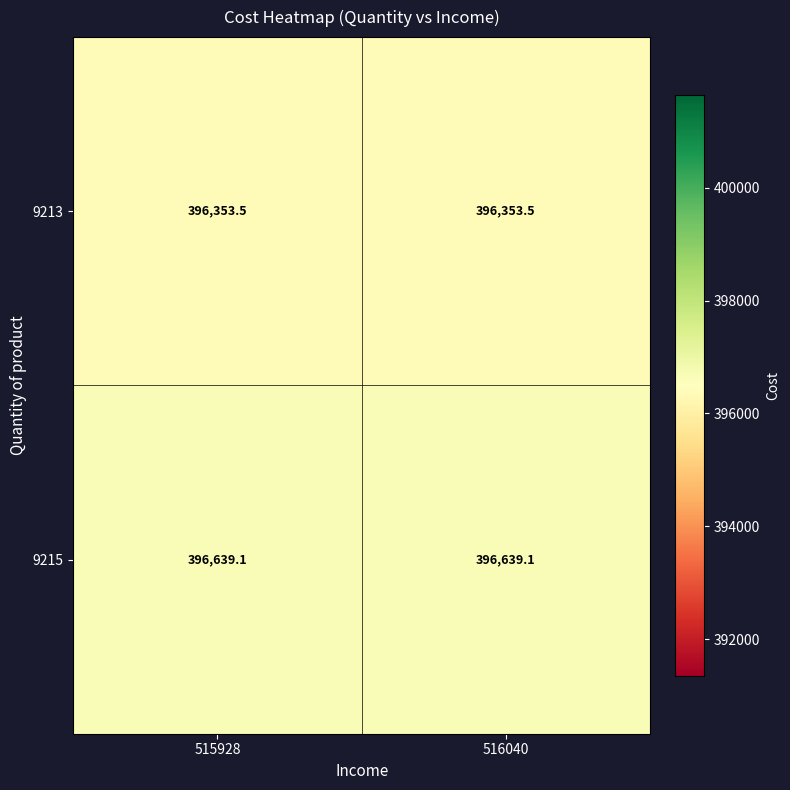

Reading left to right, what are all the values shown in this chart?

9213: 396353.5	396353.5
9215: 396639.1	396639.1